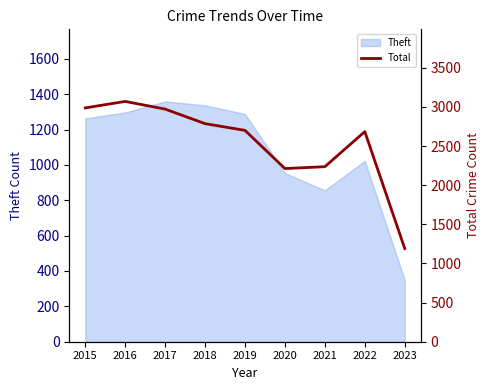

How many interior local valleys (lower than both neighbors) does the data have?

1